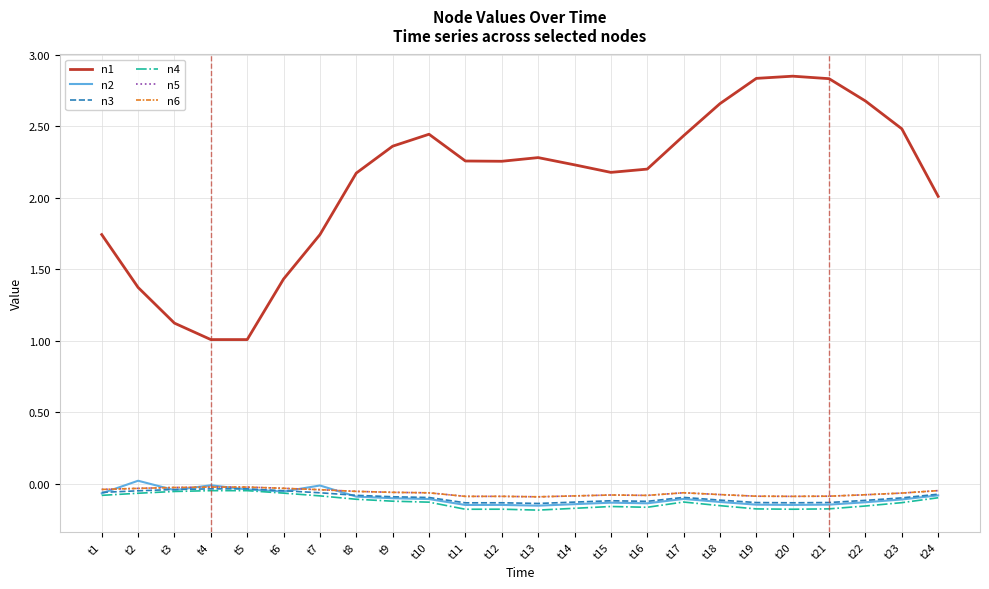

Where is the first local maximum for n5?

t12